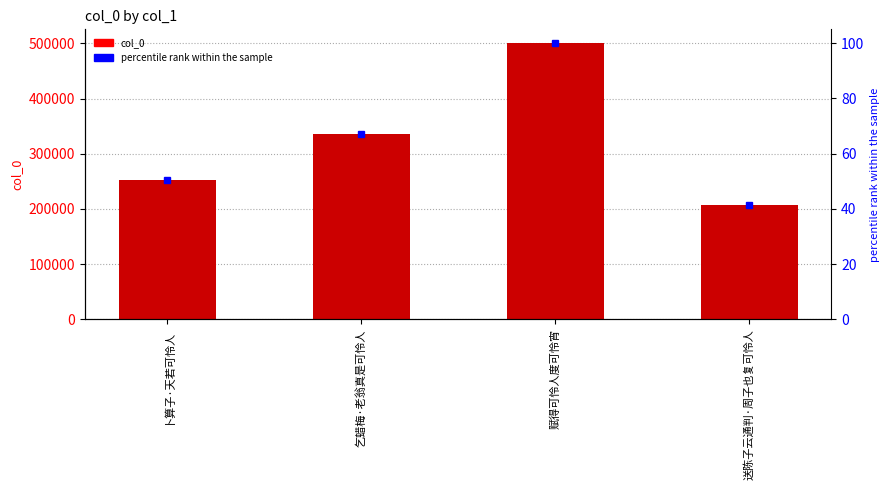

What position from the left is 乞蜡梅·老翁真是可怜人?

2